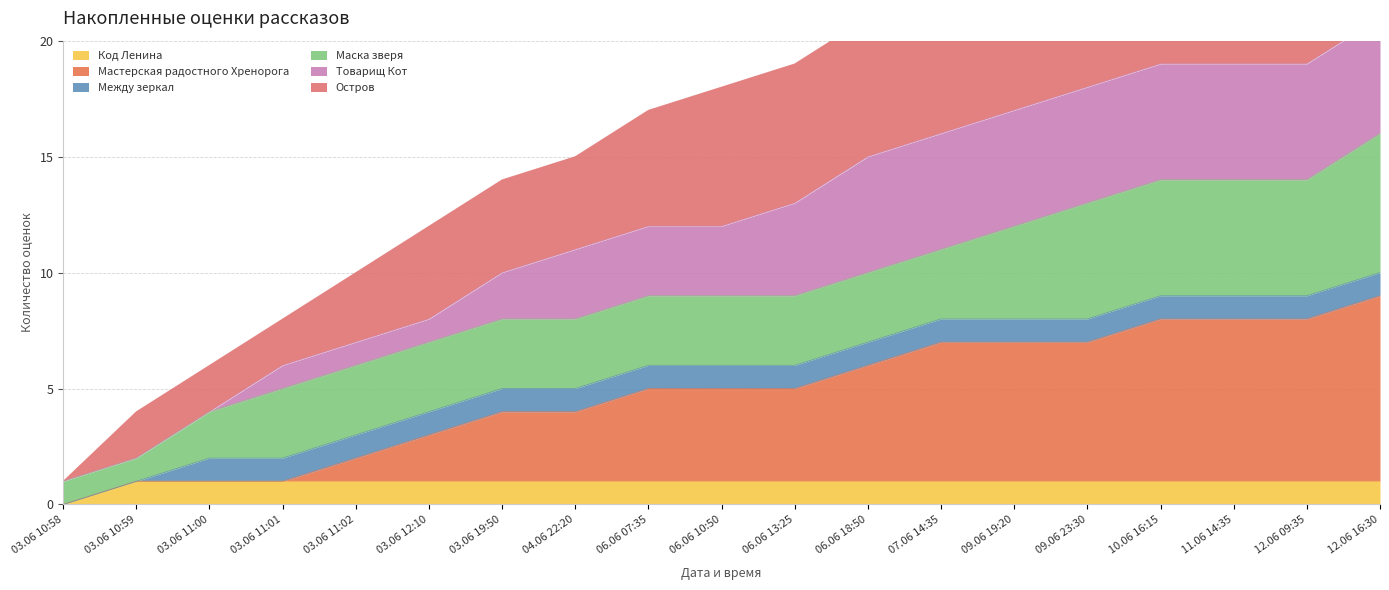

Is it true that Код Ленина equals 0 at 03.06 10:58?

True